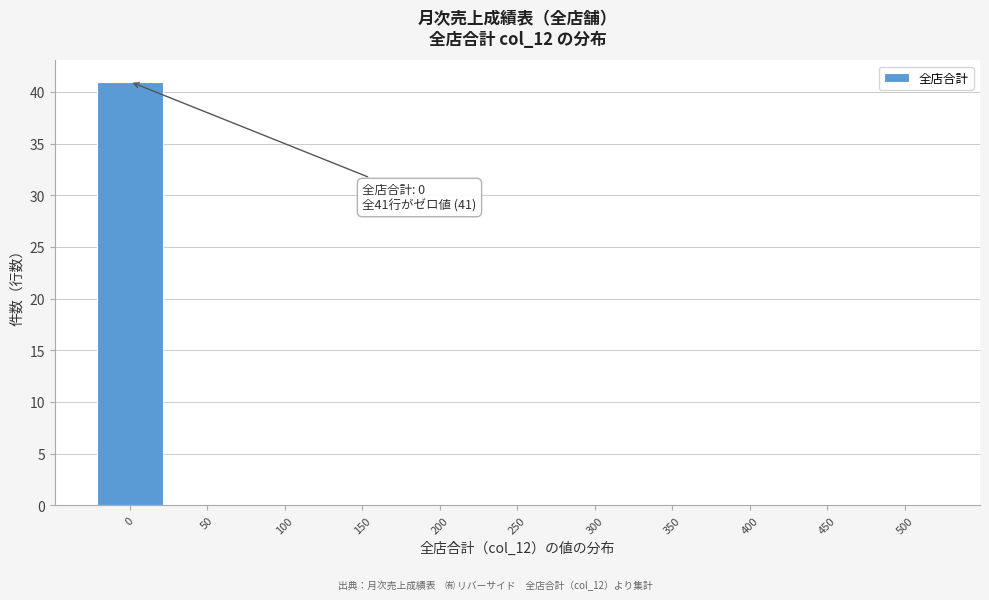

Which range on the x-axis has the tallest bar?

-25 to 25